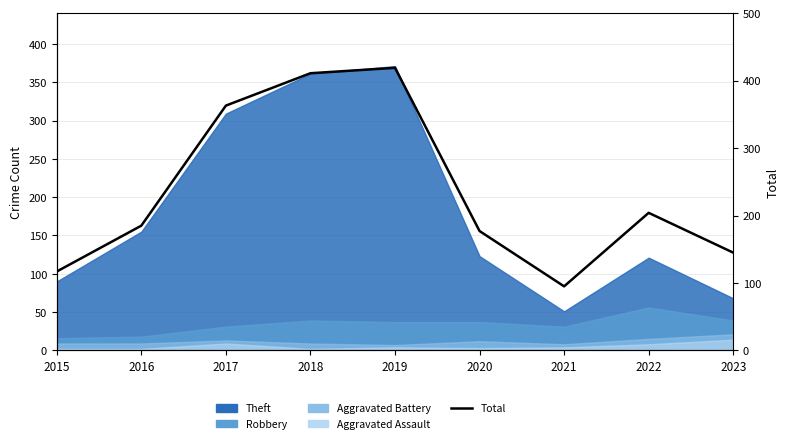

List the labels in order of value, largest first.

2019, 2018, 2017, 2022, 2016, 2020, 2023, 2015, 2021